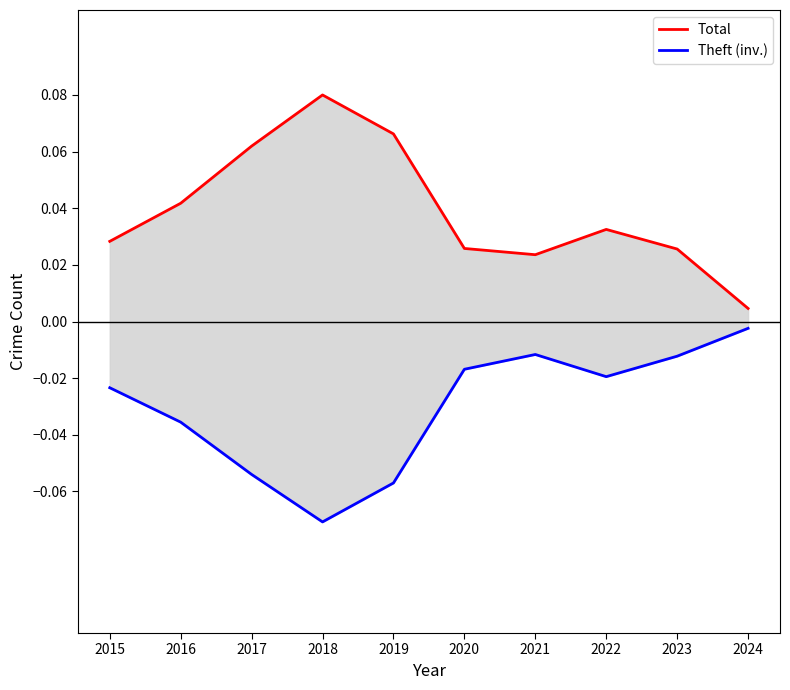

True or false: Total and Theft (inv.) cross at least once.

False